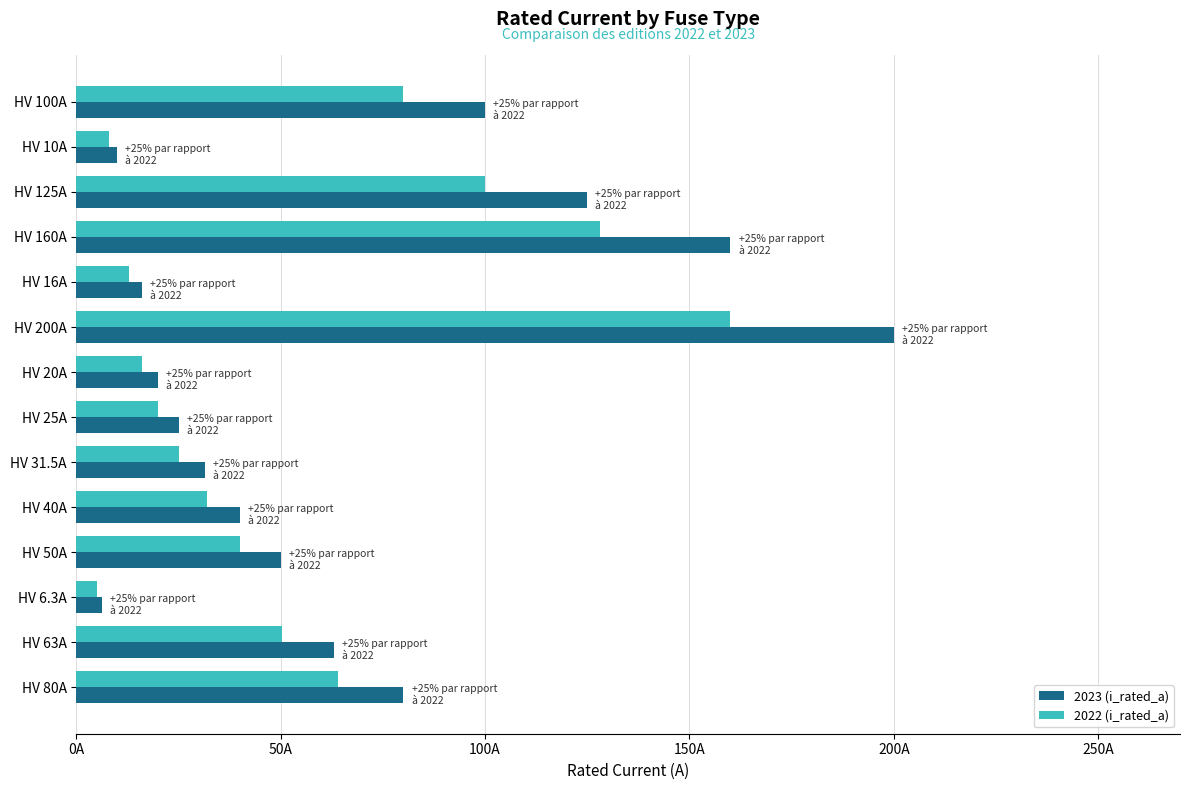

Reading left to right, transcribe all the data shown in this chart.

2023 (i_rated_a): 100.0	10.0	125.0	160.0	16.0	200.0	20.0	25.0	31.5	40.0	50.0	6.3	63.0	80.0
2022 (i_rated_a): 80.0	8.0	100.0	128.0	12.8	160.0	16.0	20.0	25.2	32.0	40.0	5.0	50.4	64.0